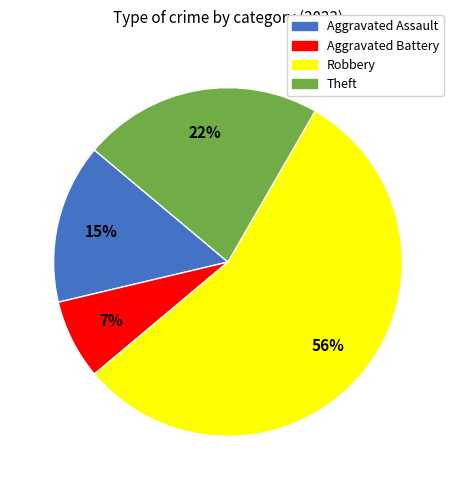

The Robbery slice represents 56% of the pie. True or false?

True